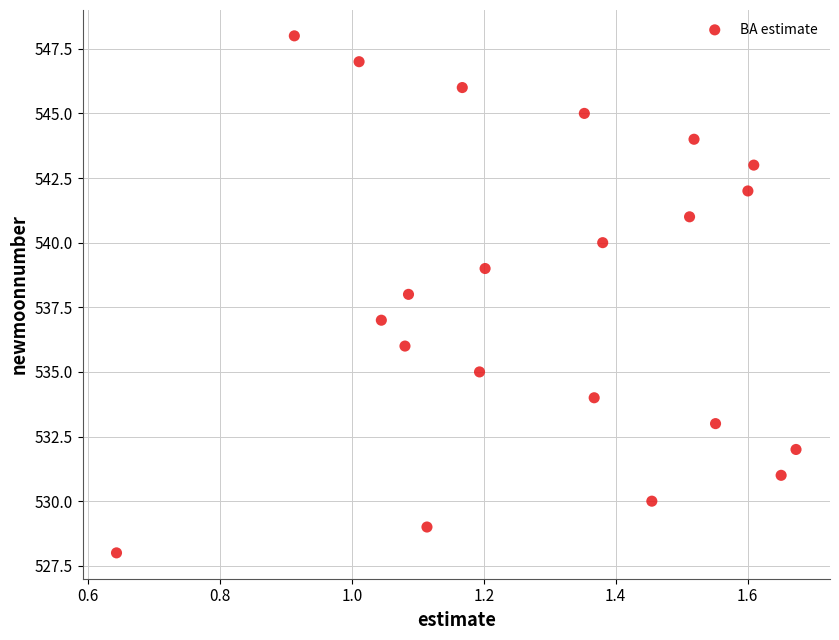

What is the range of Y values (max minus min)?

20